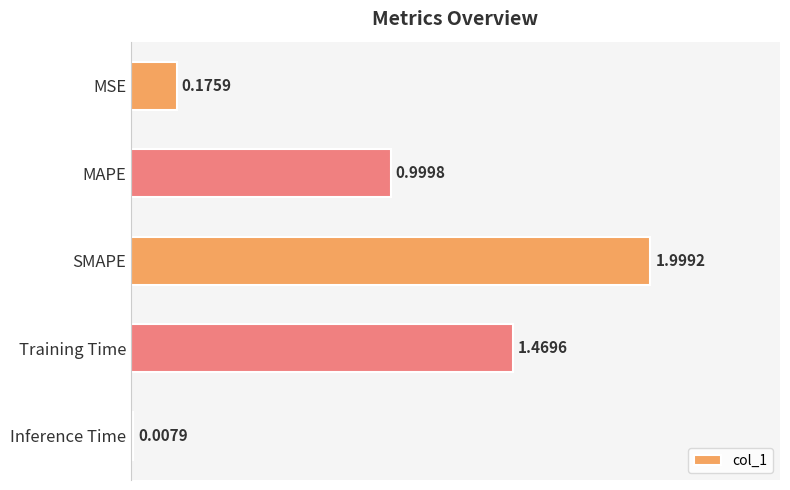

How many series are shown in this chart?

1